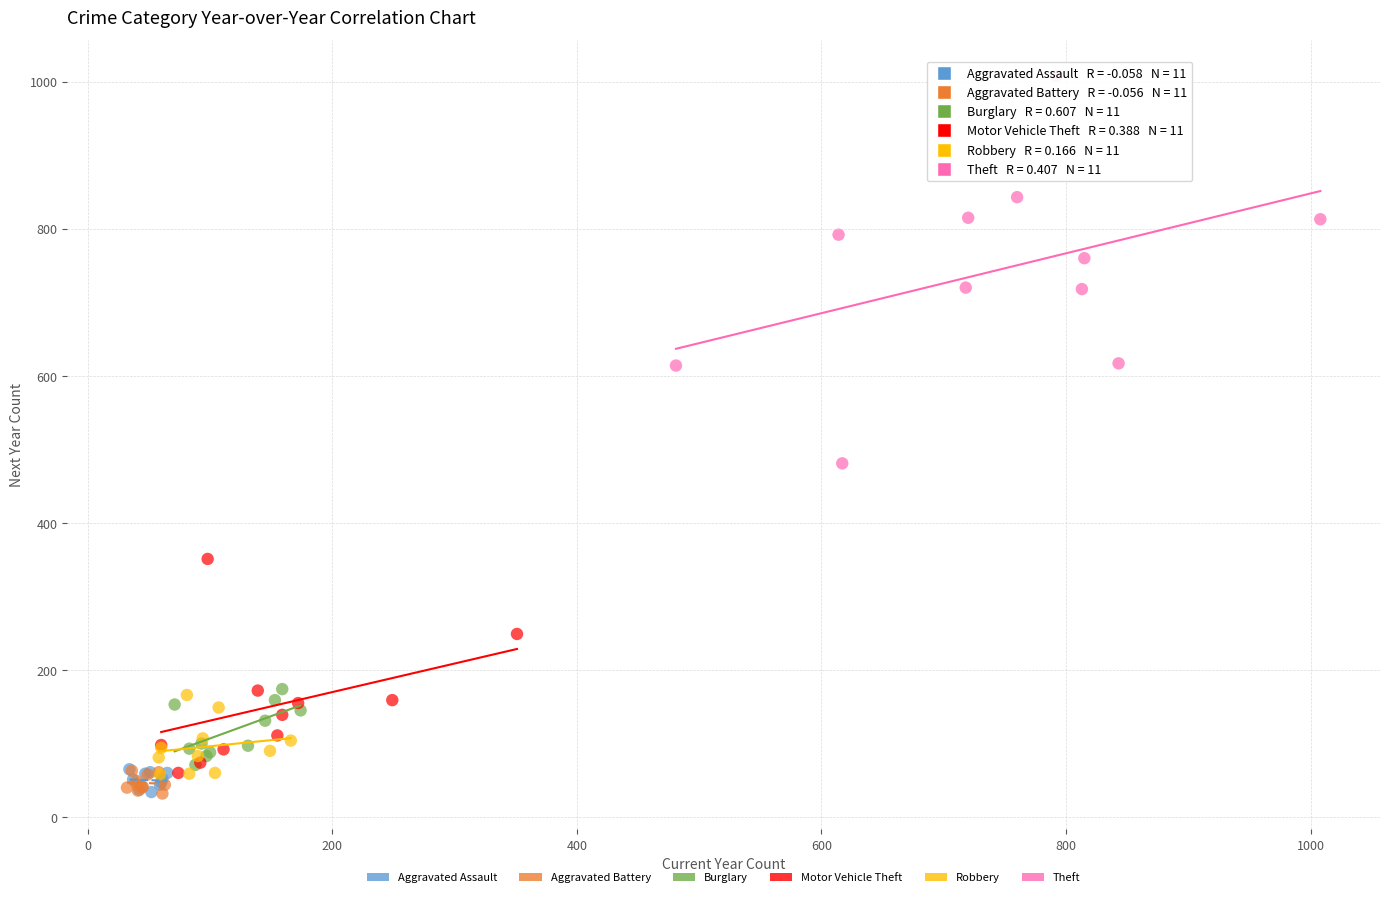

Which series has the widest spread of Y values?

Theft